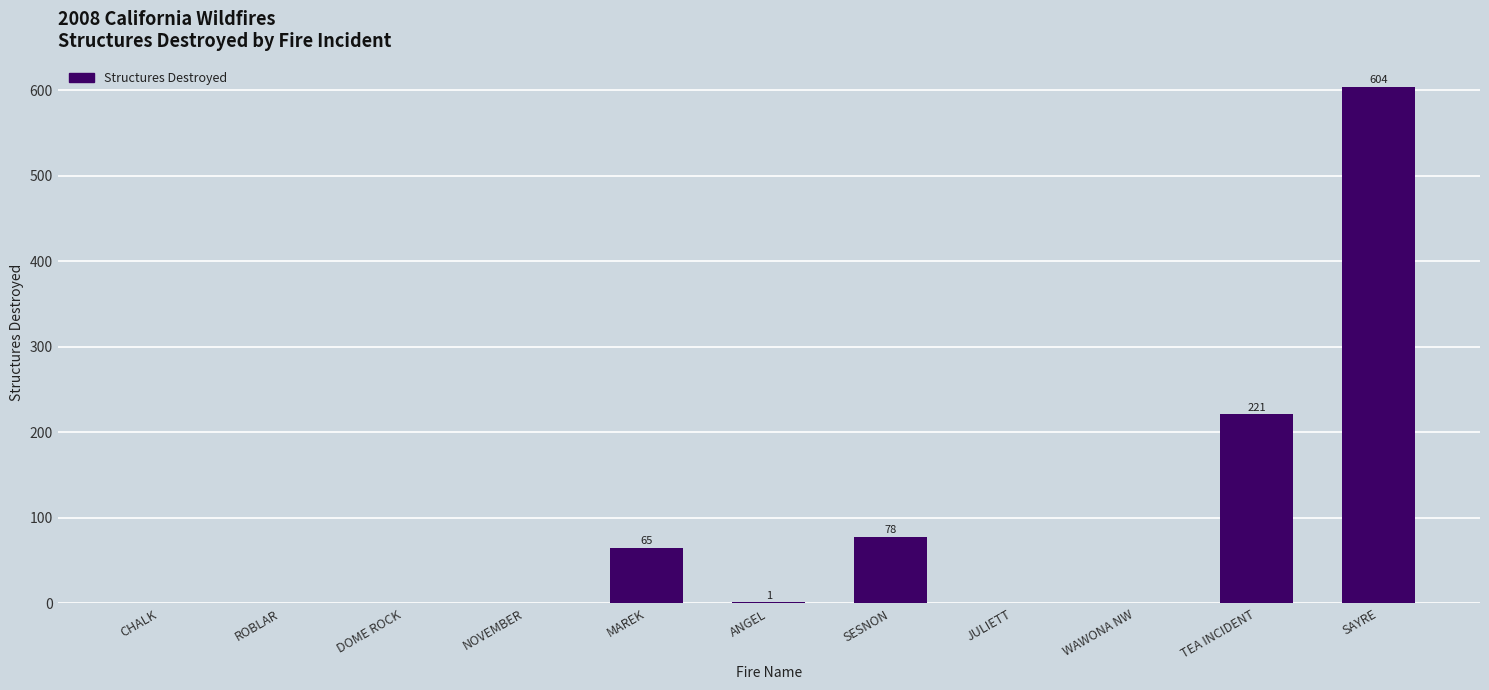

Does the chart contain stacked bars?

No